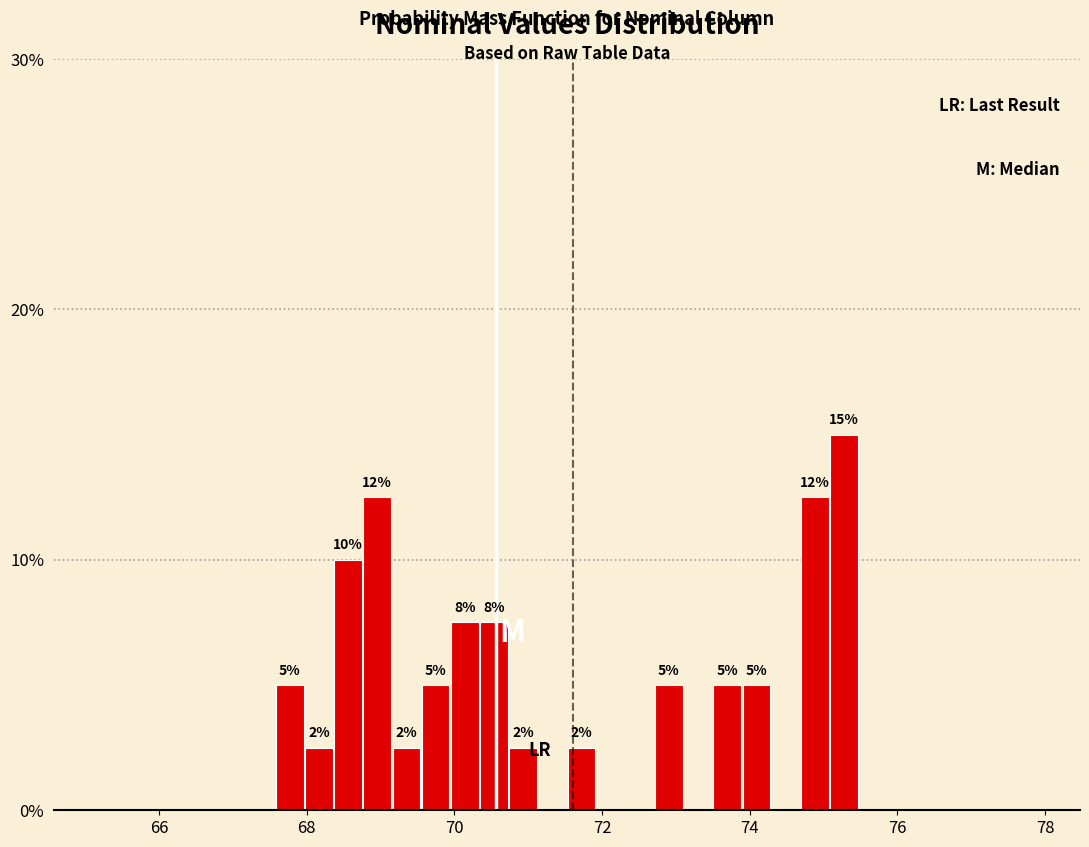

Around what value on the x-axis is the tallest bar? Give the approximate position of its centre, as read against the axis.

75.2